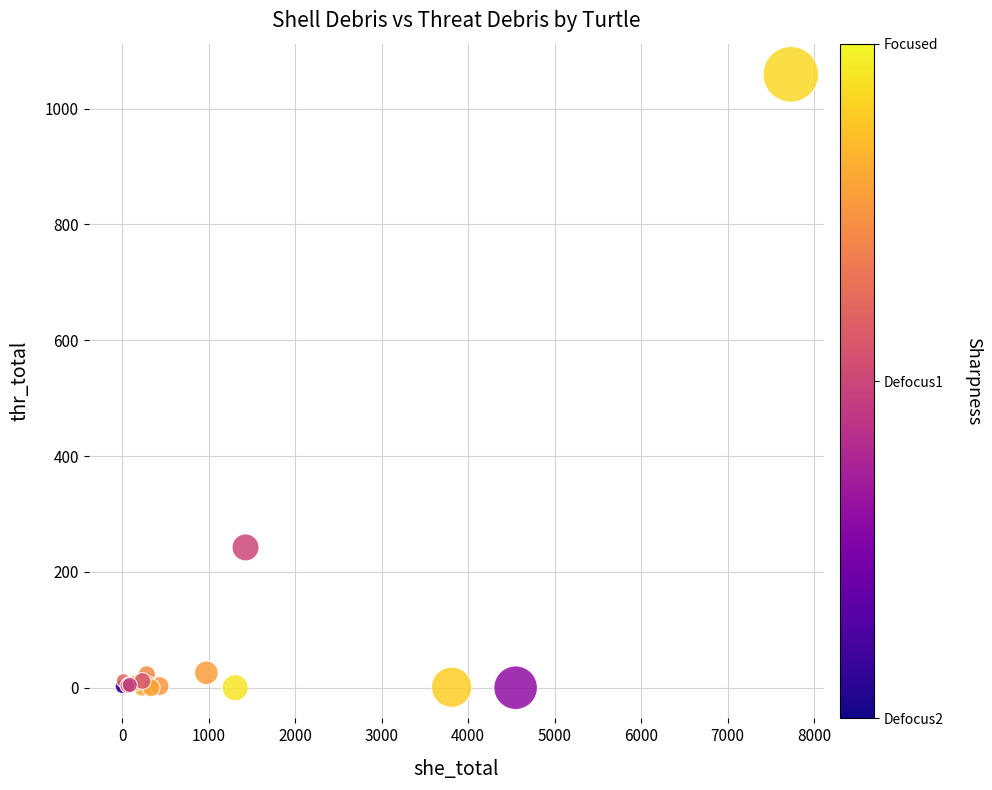

What Y value in the scatter plot is closest to 529?

242.2